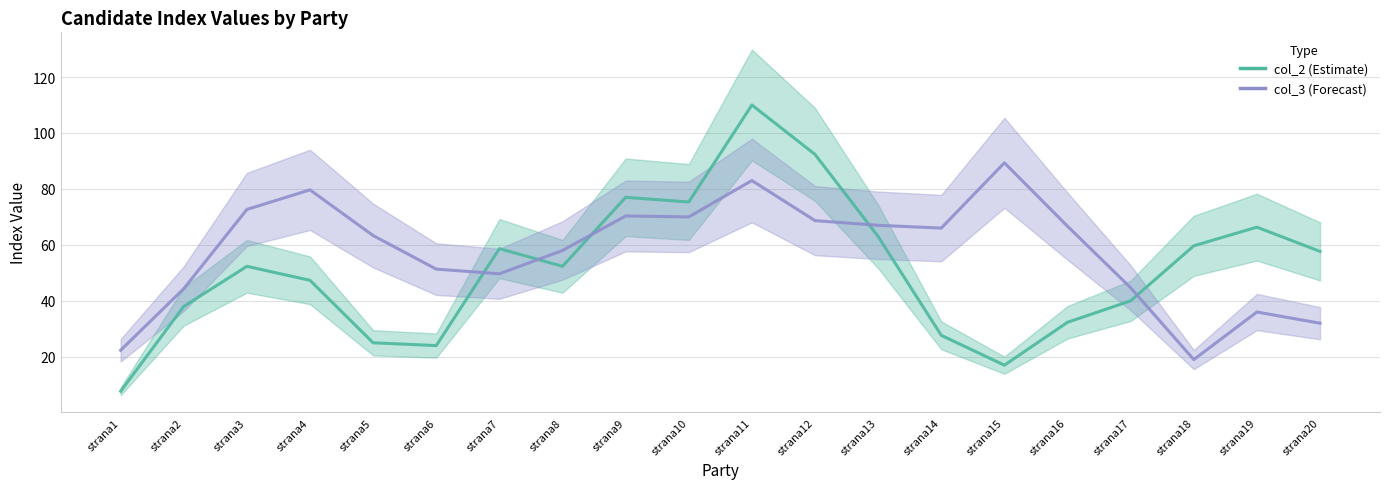

Rank the categories by col_3 value from highest to lowest.

strana15, strana11, strana4, strana3, strana9, strana10, strana12, strana13, strana16, strana14, strana5, strana8, strana6, strana7, strana17, strana2, strana19, strana20, strana1, strana18